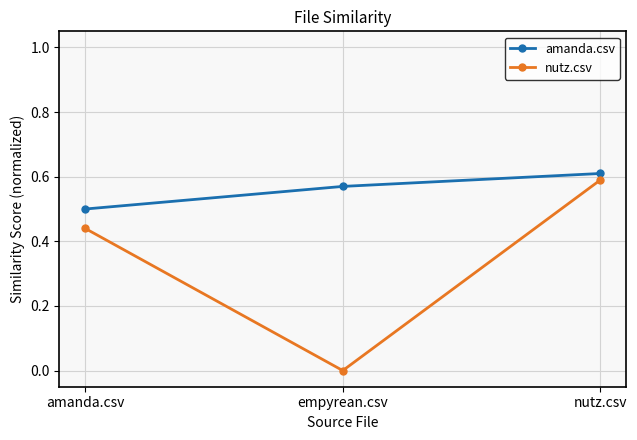

Which label corresponds to the smallest value in the chart?

empyrean.csv